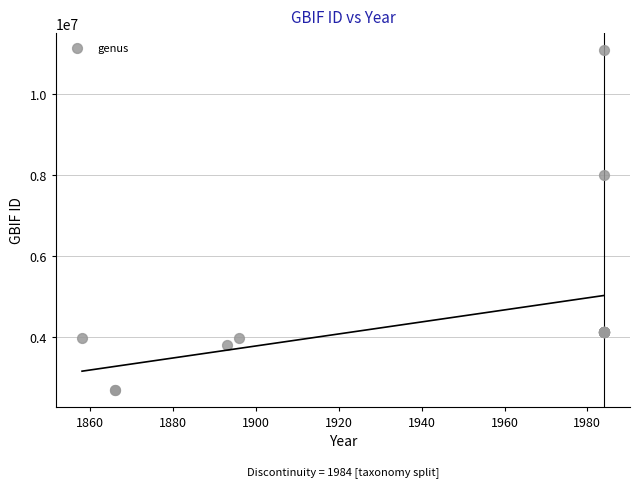

What Y value in the scatter plot is closest to 6879782?

7981996